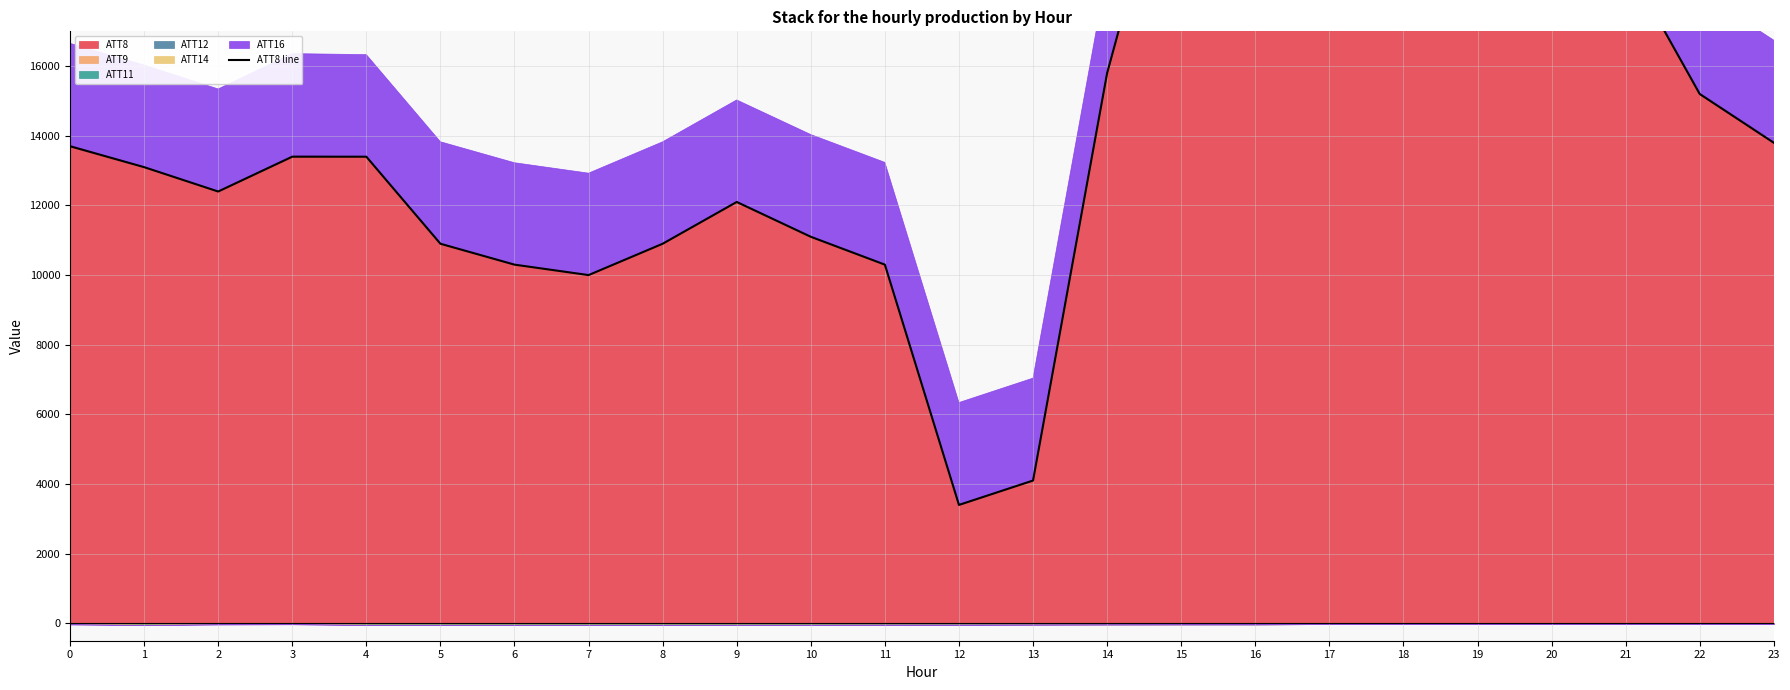

Reading left to right, list all the values displayed in this chart.

13700	13100	12400	13400	13400	10900	10300	10000	10900	12100	11100	10300	3400	4100	15800	23600	28400	26100	26100	25600	19500	19000	15200	13800